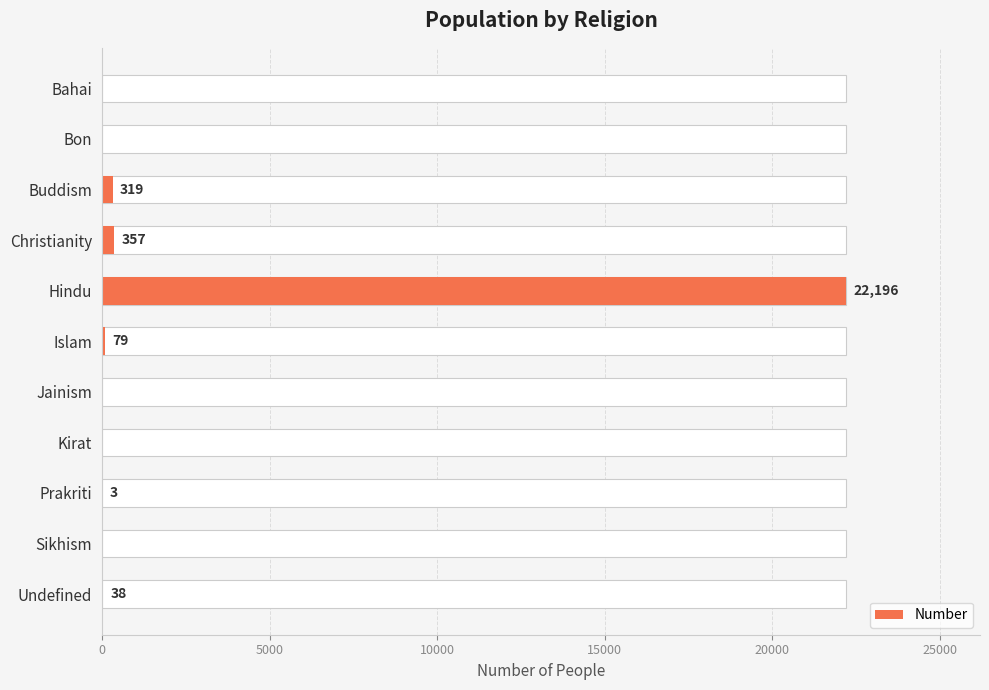

How many categories are shown in the chart?

11